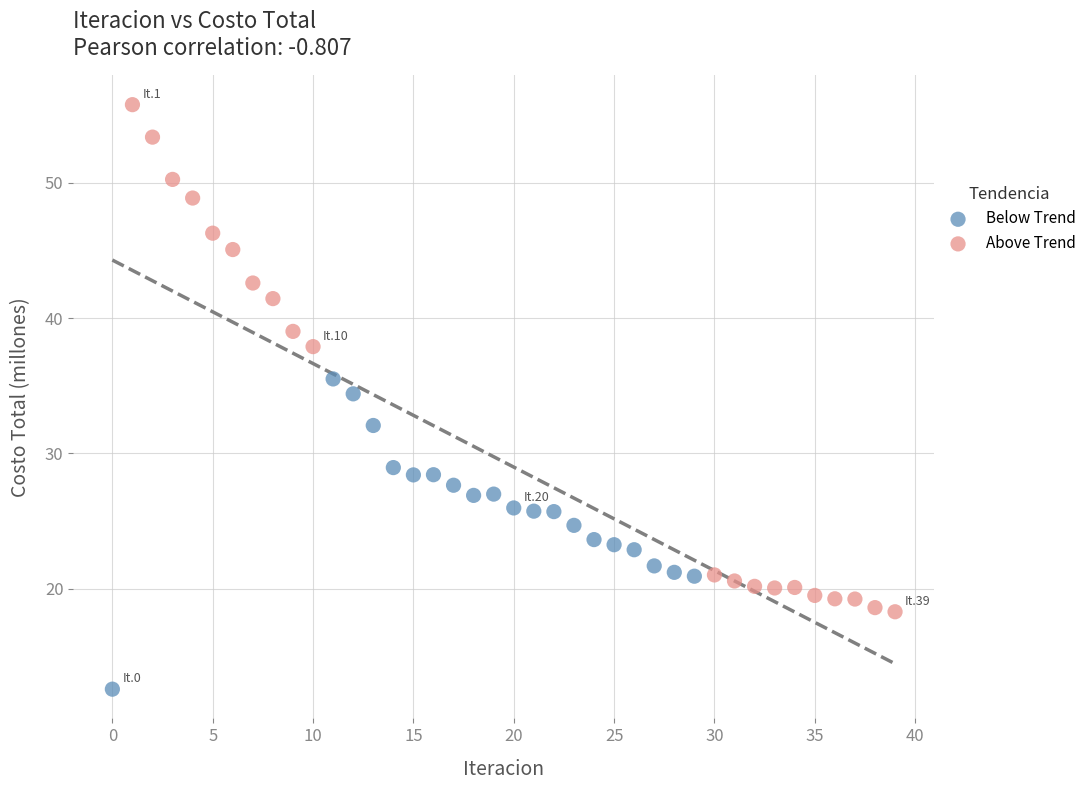

What are all the series names shown in the legend?

Below Trend, Above Trend